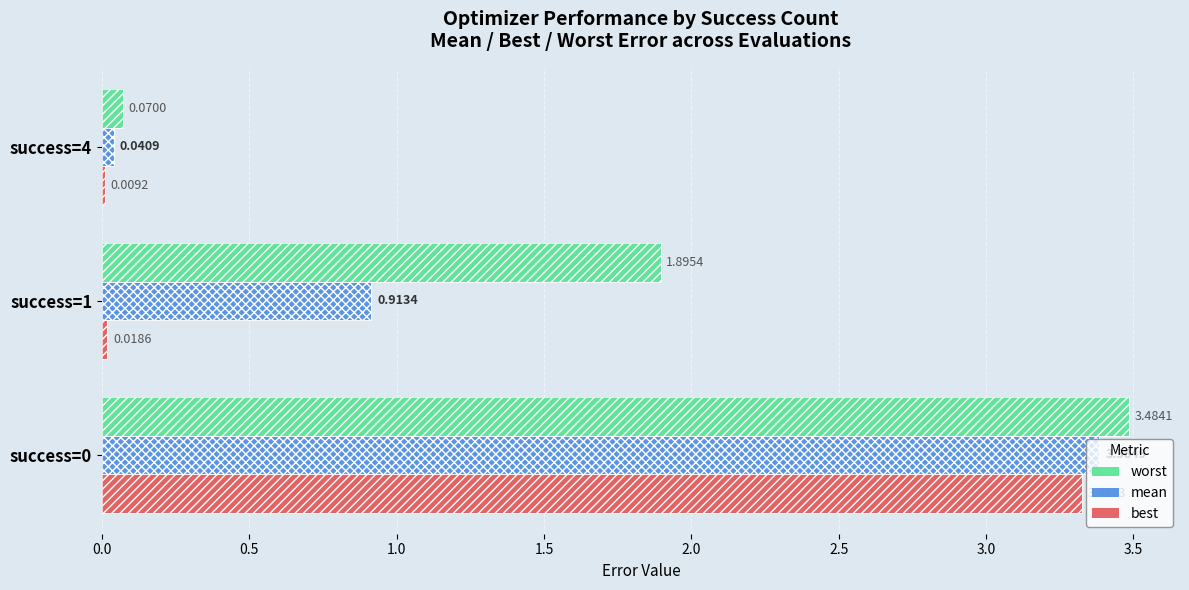

The mean series shows 0.0 at success=4. True or false?

False